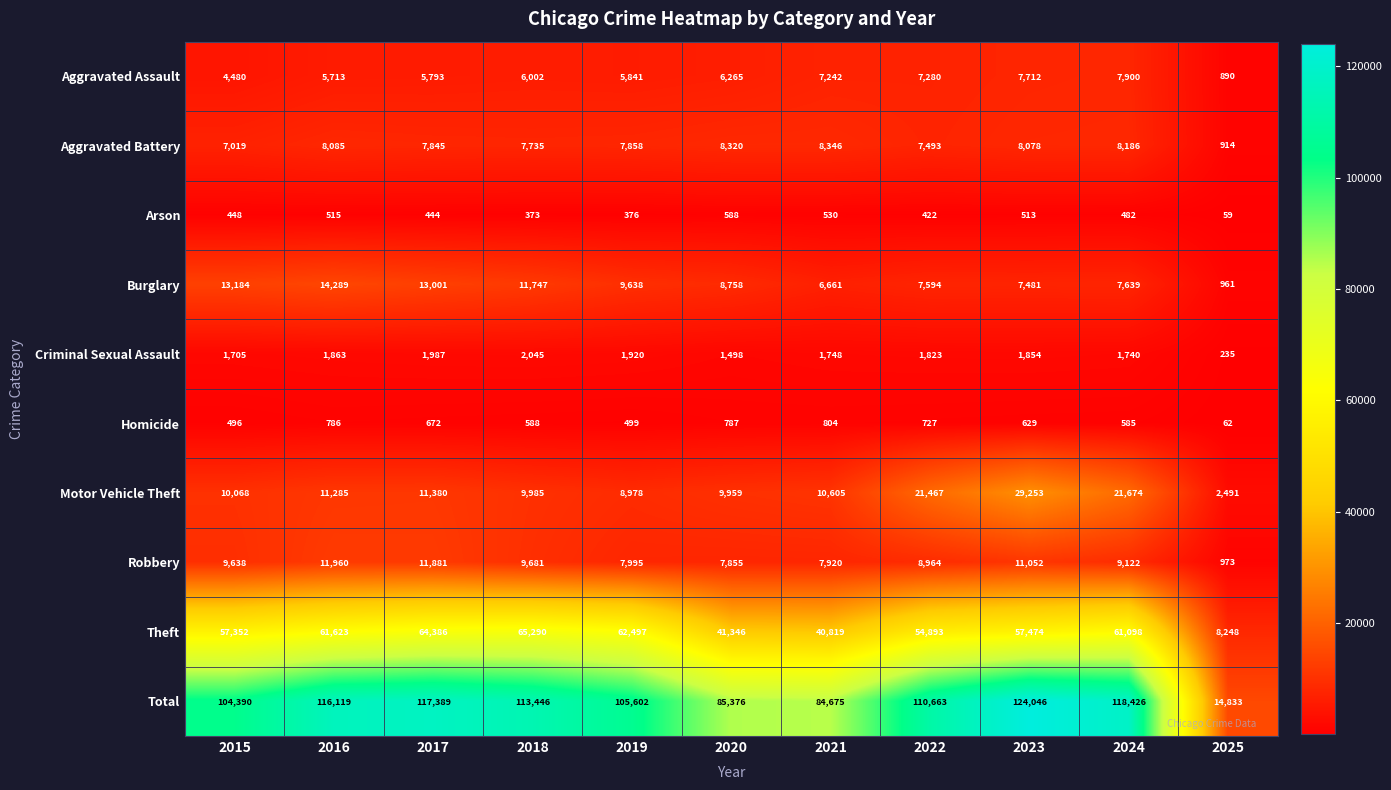

What is the difference between the highest and lowest values at 2022?

110241